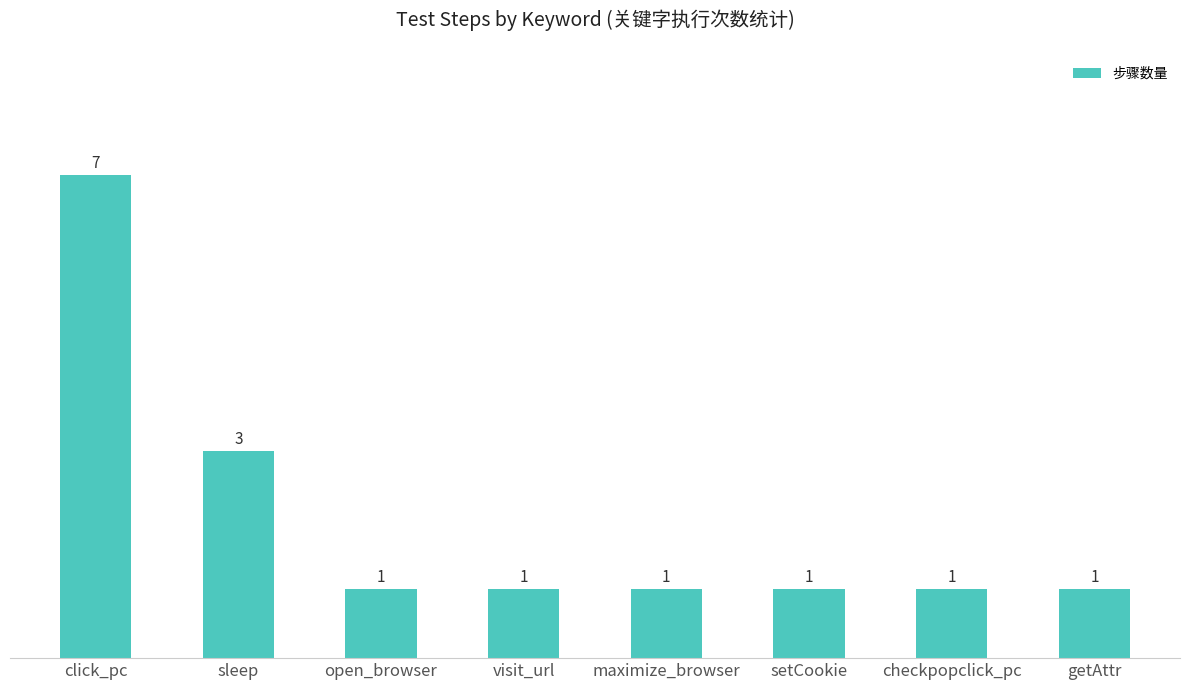

Between visit_url and sleep, which is larger?

sleep